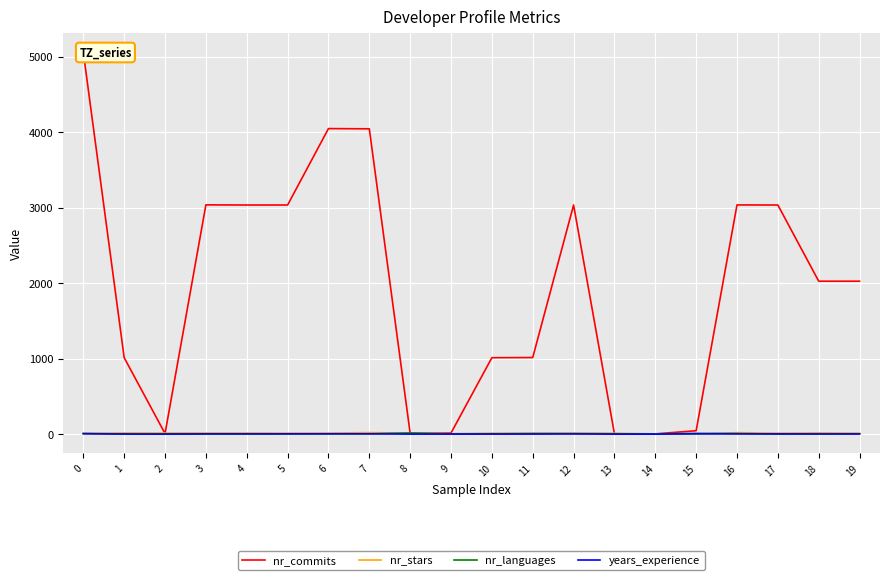

What is the difference between the maximum and minimum values in the nr_commits series?

5051